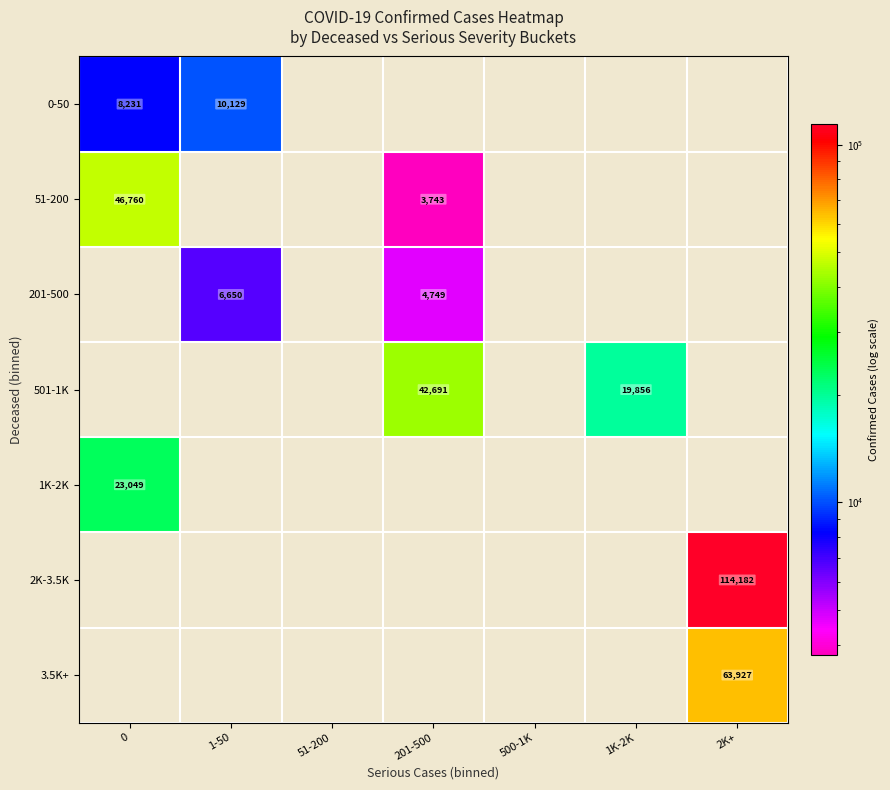

The 1K-2K series shows 23049 at 0. True or false?

True